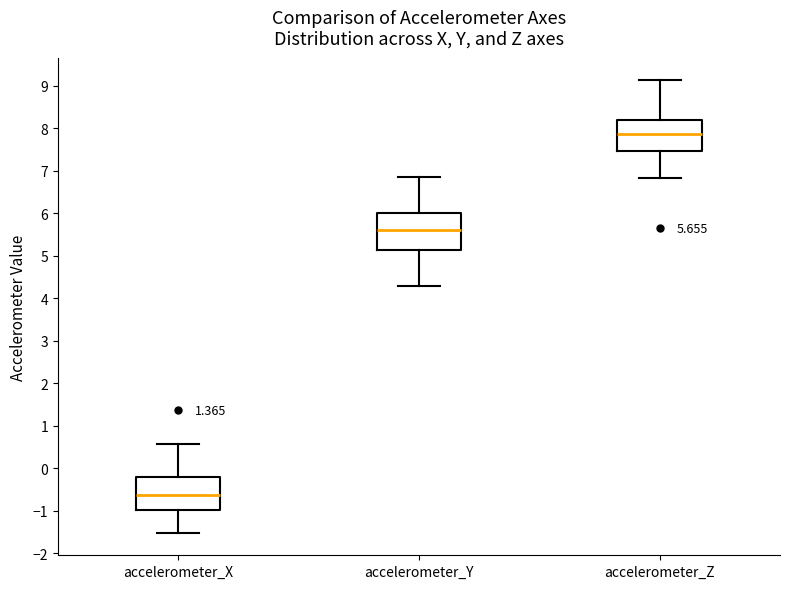

Which box has the lowest median line?

accelerometer_X